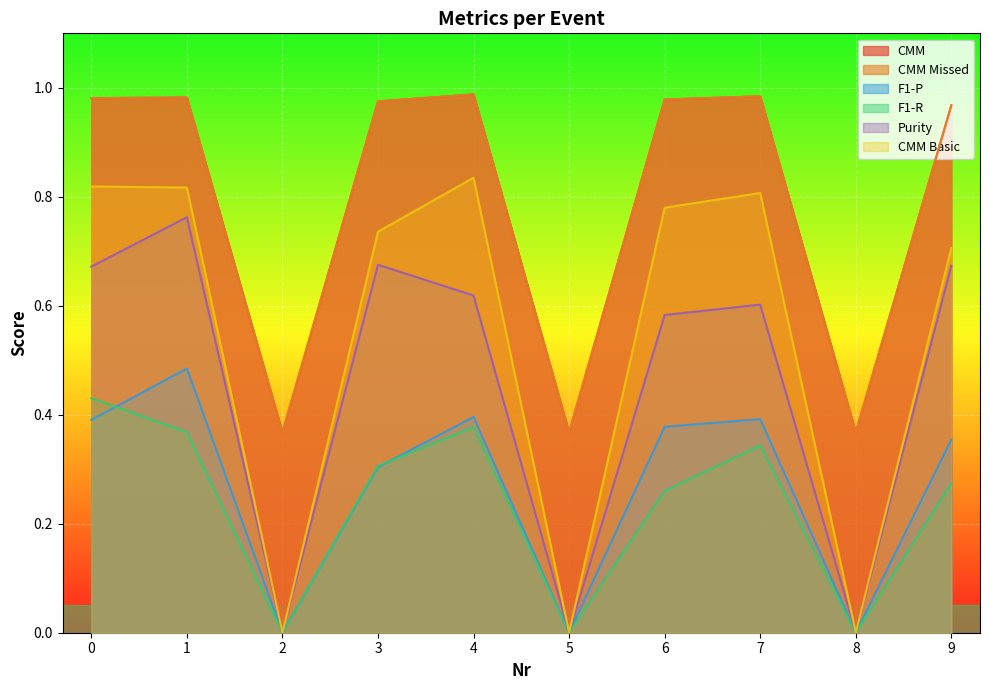

What is the total value across all series at 3?

4.0